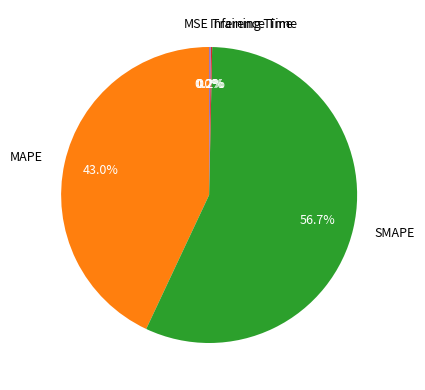

Which slice represents more than half of the pie?

SMAPE